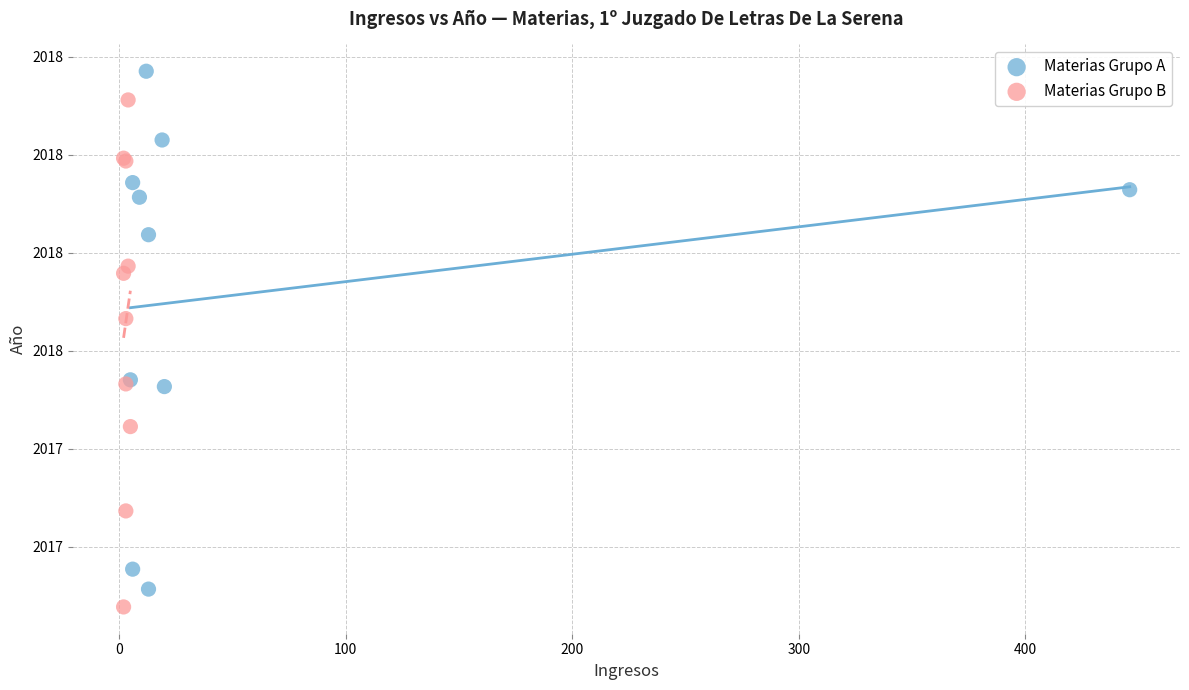

What are all the series names shown in the legend?

Materias Grupo A, Materias Grupo B